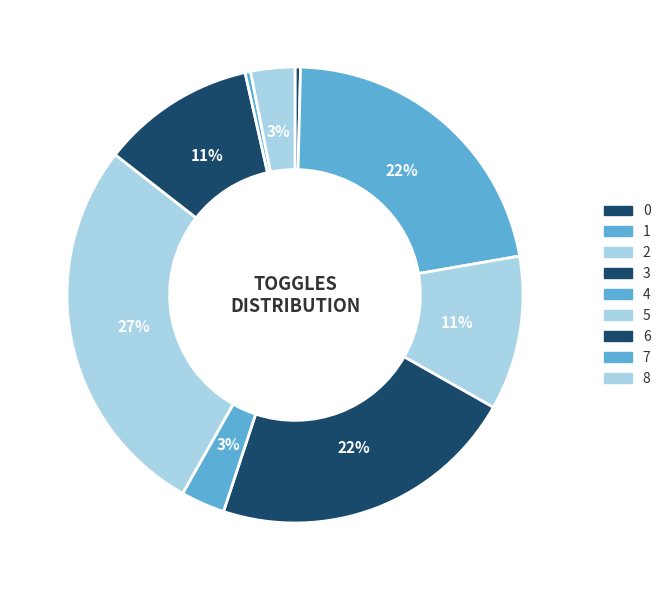

How many segments does this pie chart have?

9